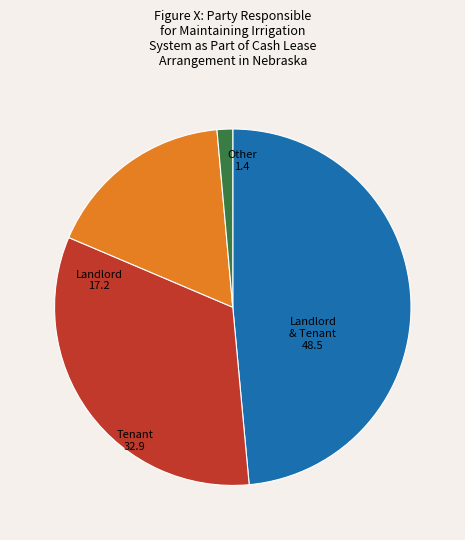

How many slices are in this pie chart?

4